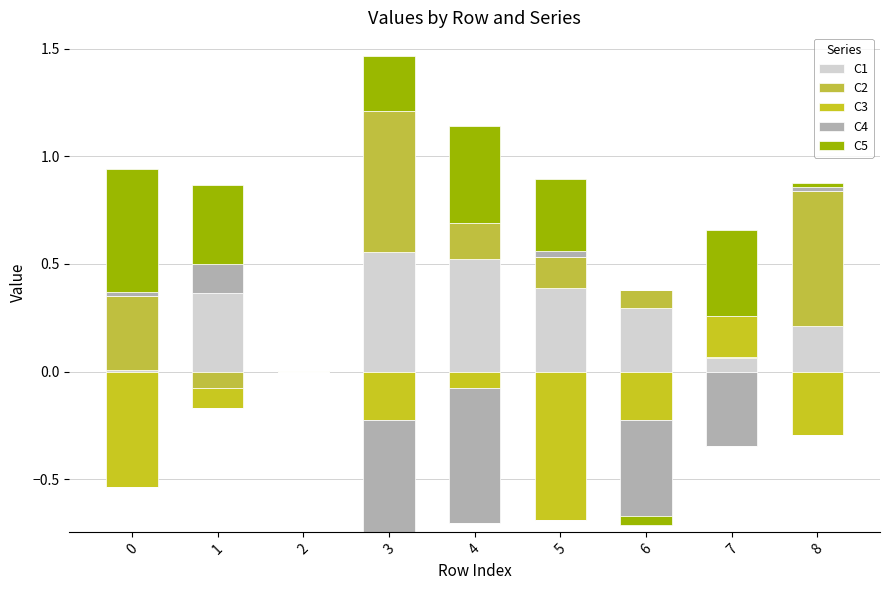

The C1 series shows 0.2 at 1. True or false?

False